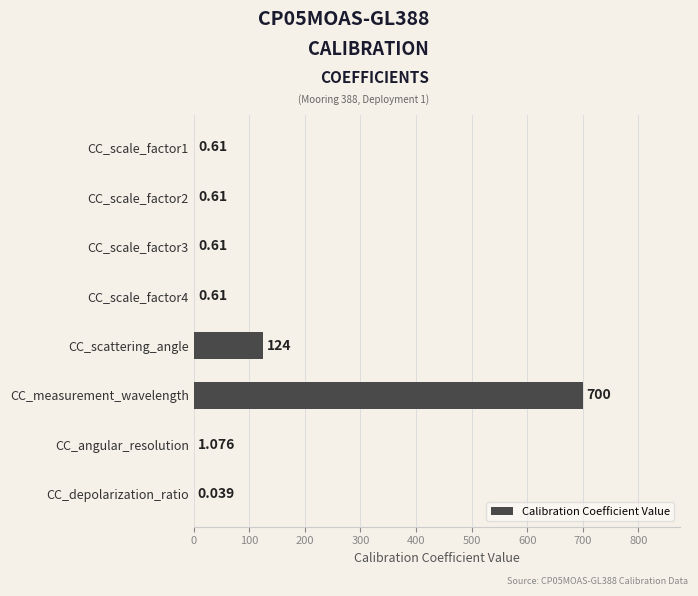

Are the bars horizontal?

Yes